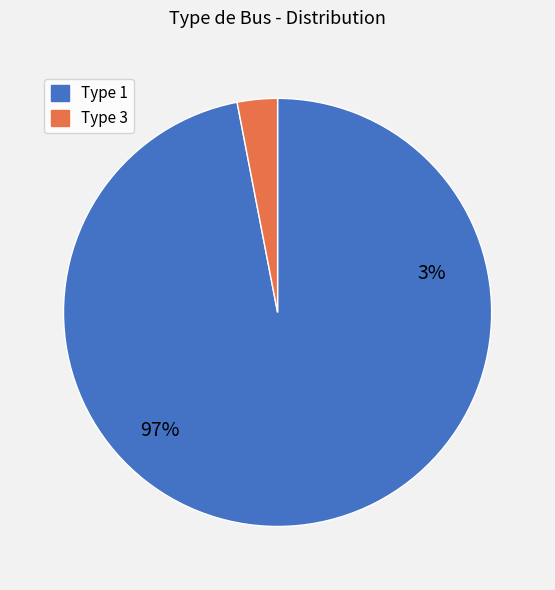

To the nearest percent, what is the difference between the BUS_TYPE_3 and BUS_TYPE_1 slice percentages?

94%